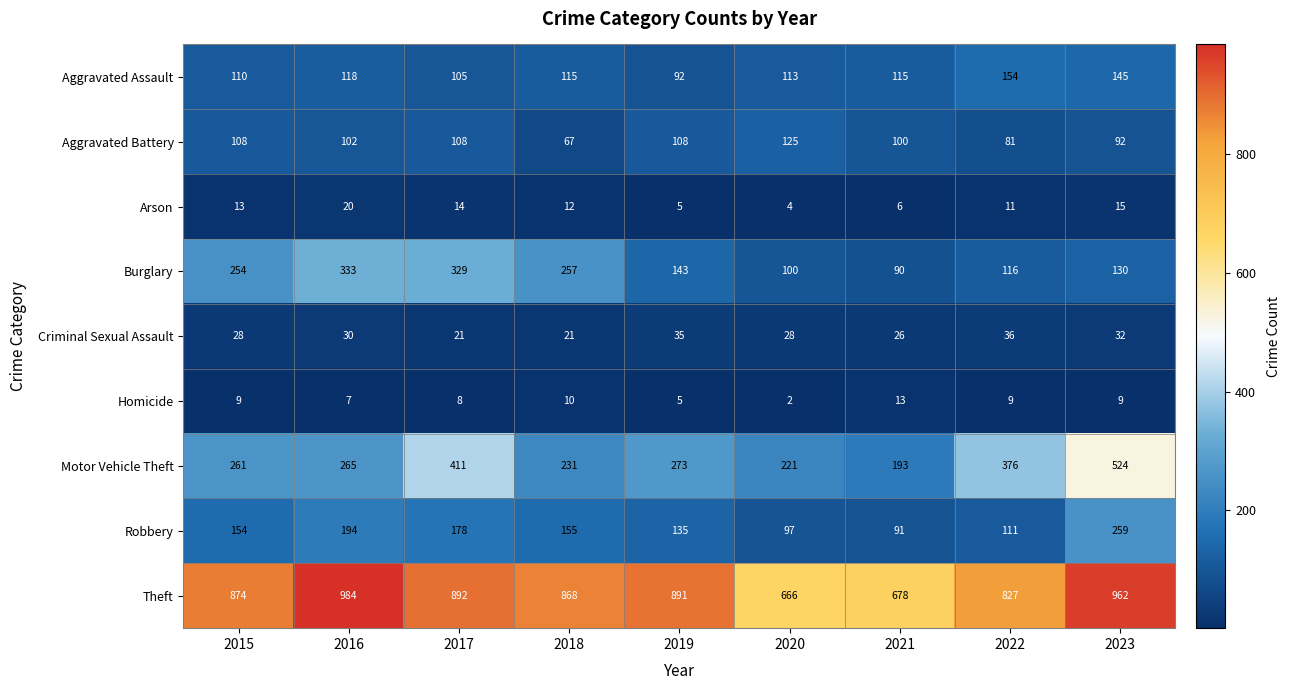

What is the difference between the maximum and minimum values in the Motor Vehicle Theft series?

331